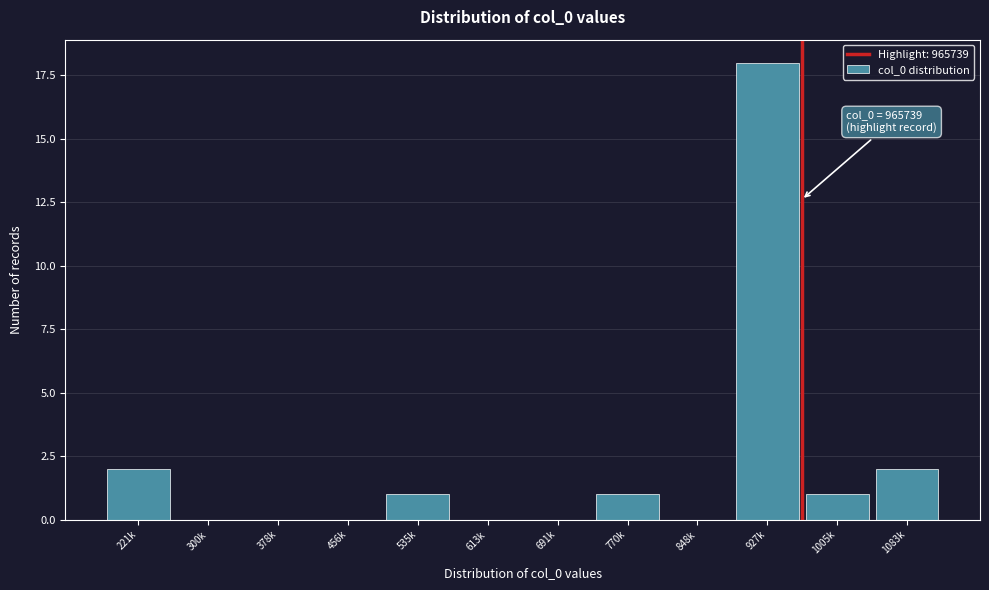

Reading right to left, what are all the values shown in this chart?

1083k=2	1005k=1	927k=18	848k=0	770k=1	691k=0	613k=0	535k=1	456k=0	378k=0	300k=0	221k=2